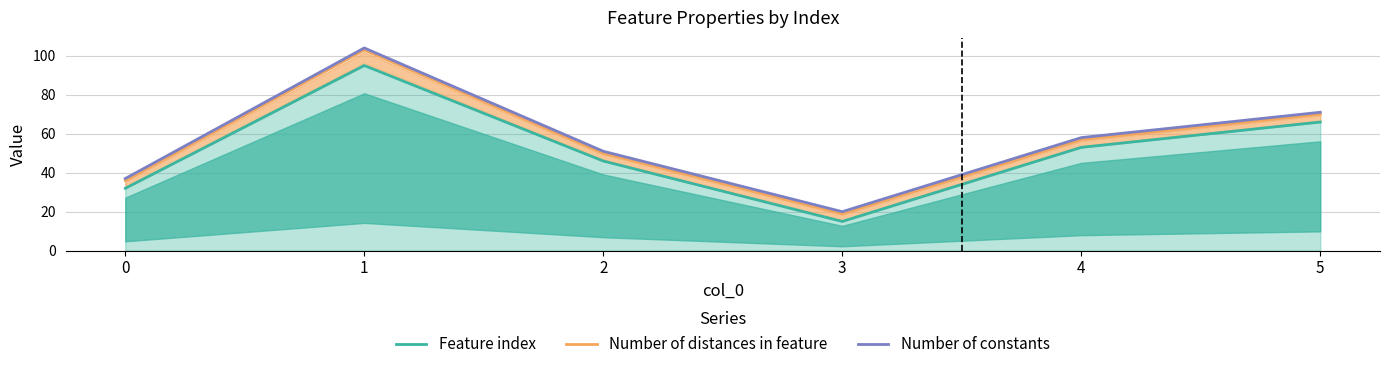

True or false: Number of constants has more than 0 points higher than both neighbors.

True